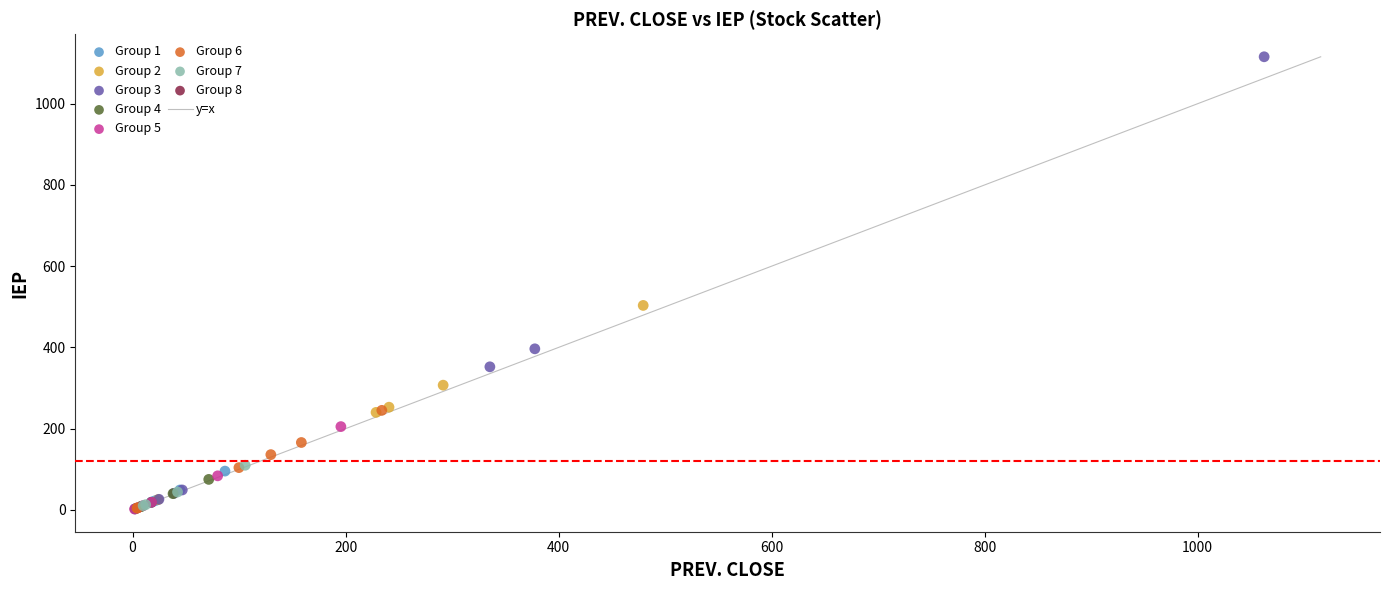

Which series contains the highest Y value?

Group 3